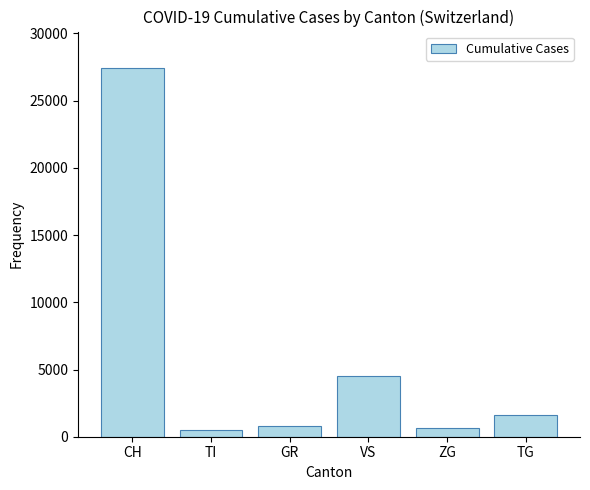

At which label is the value closest to 13954?

VS